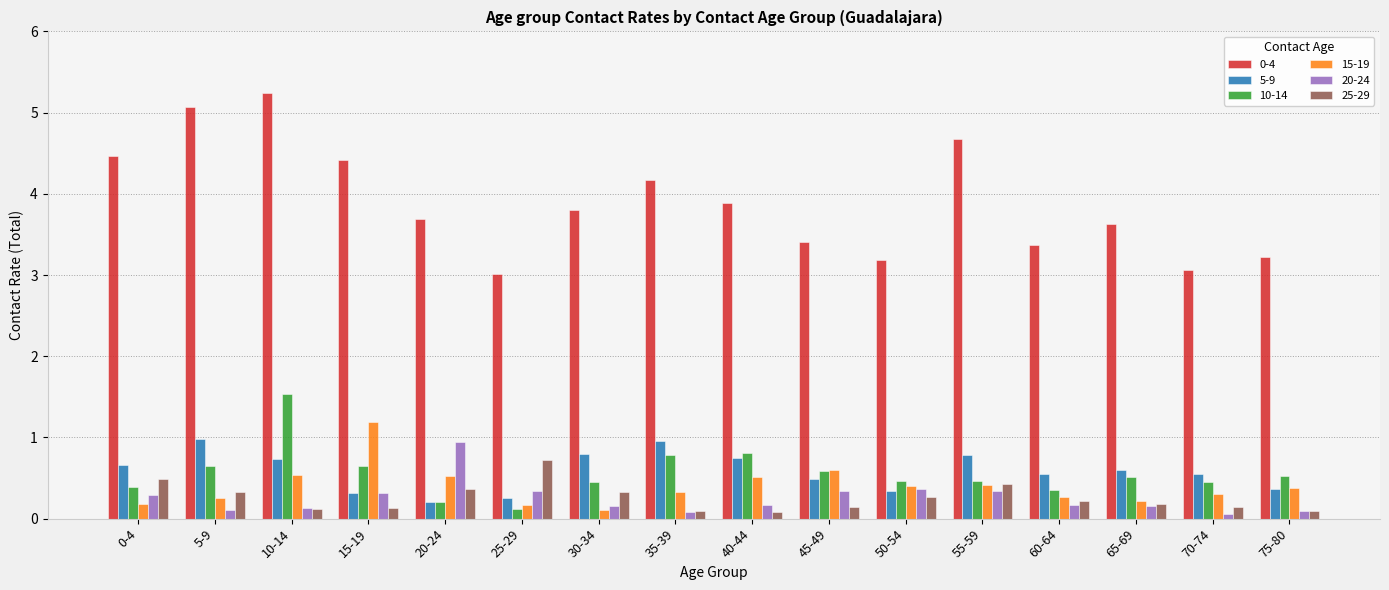

What is the sum of all 15-19 values?

6.4